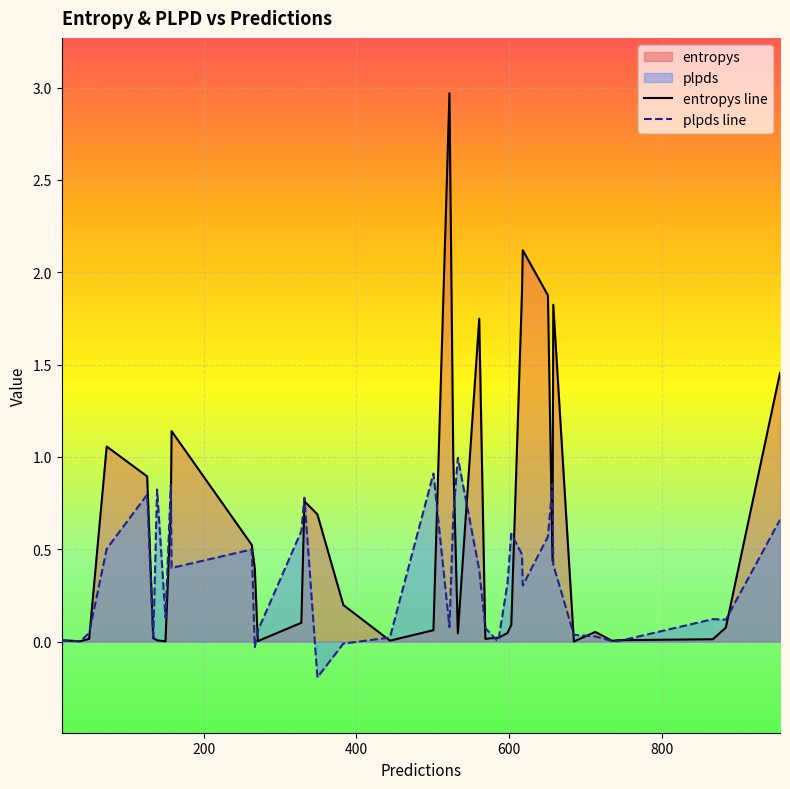

What is the sum of all plpds line values?

12.9